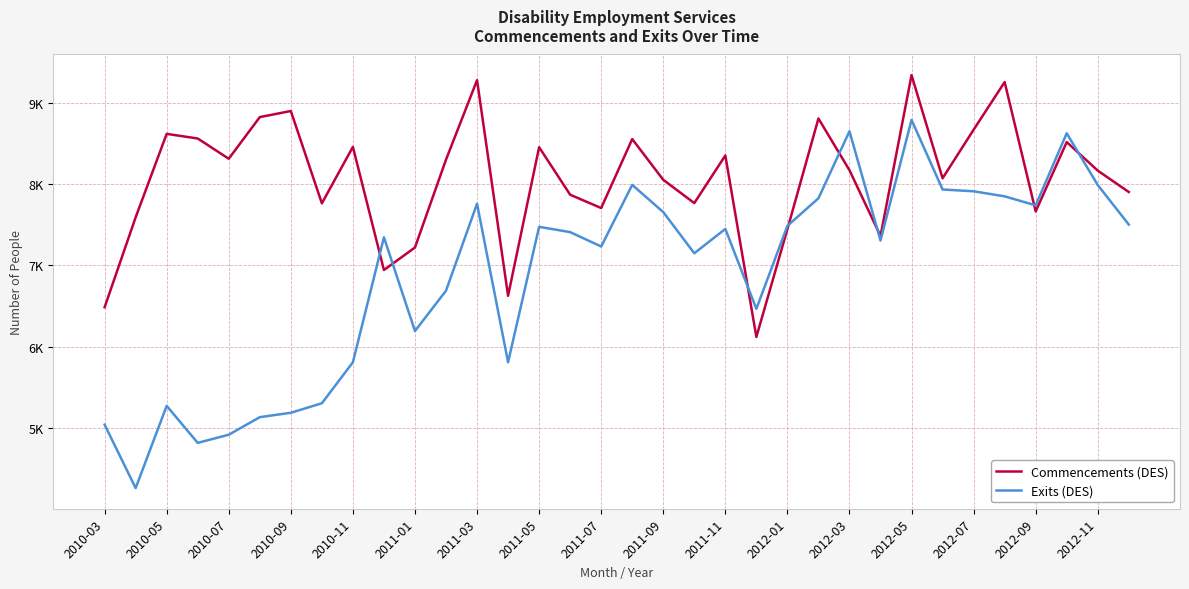

How many times do Commencements (DES) and Exits (DES) cross each other?

8